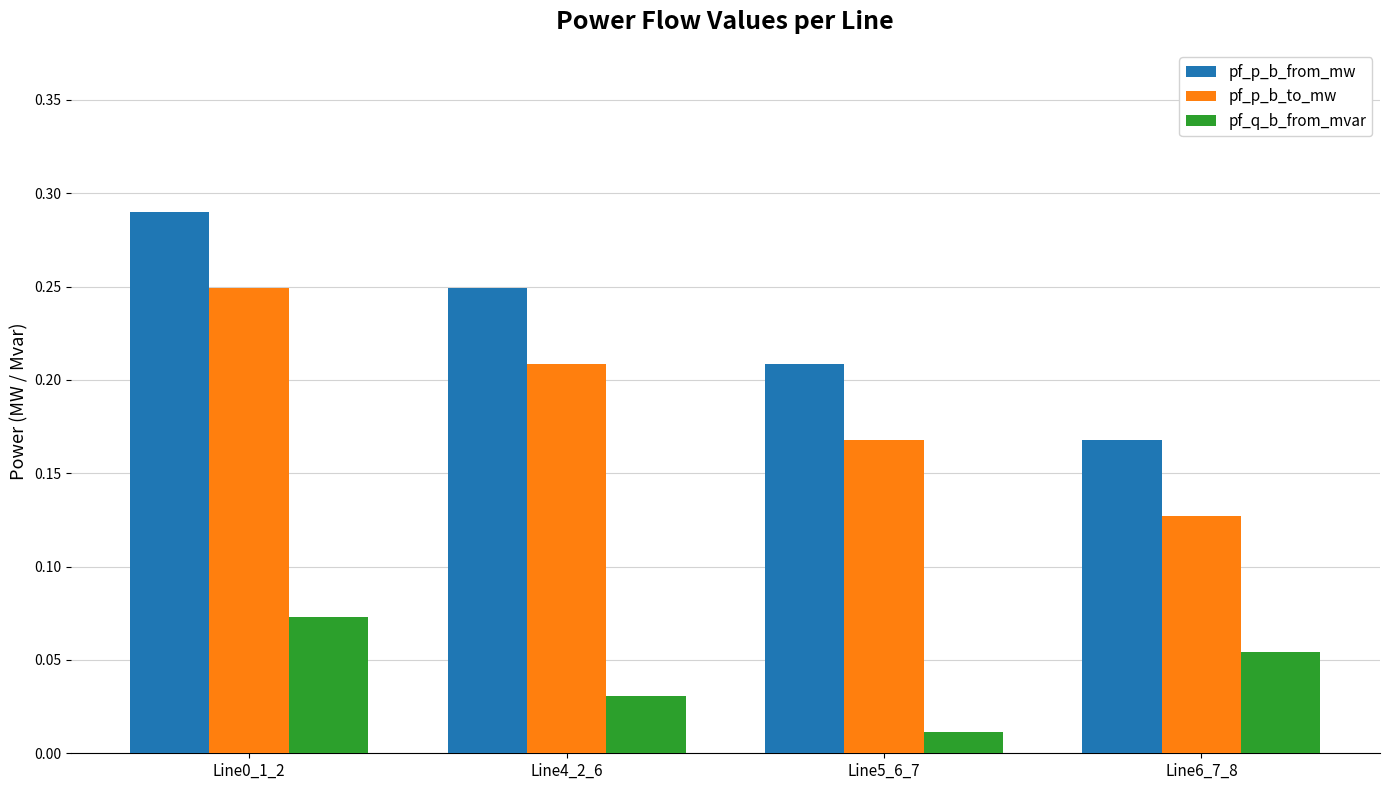

Does the chart contain any negative values?

No